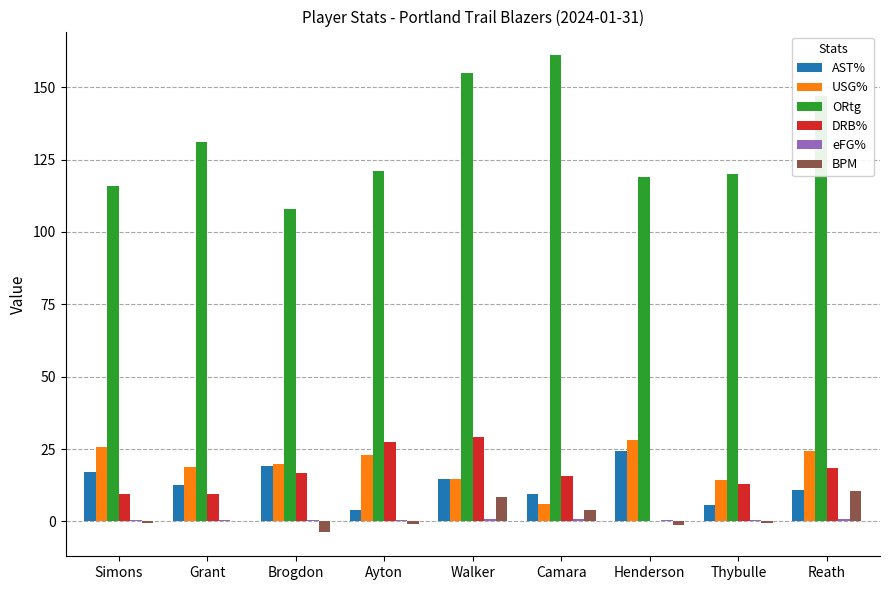

What is the maximum value for USG%?

28.3